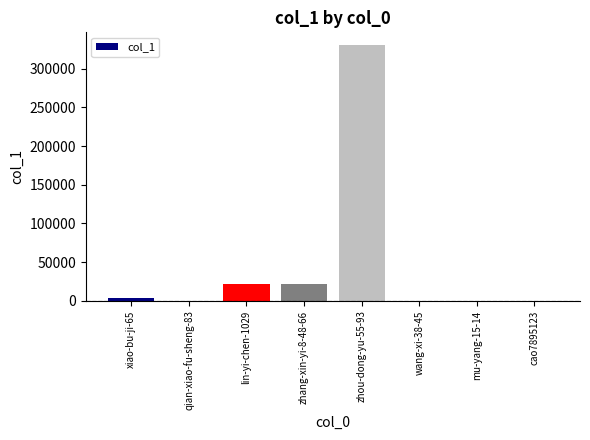

What is the sum of all values?

378330